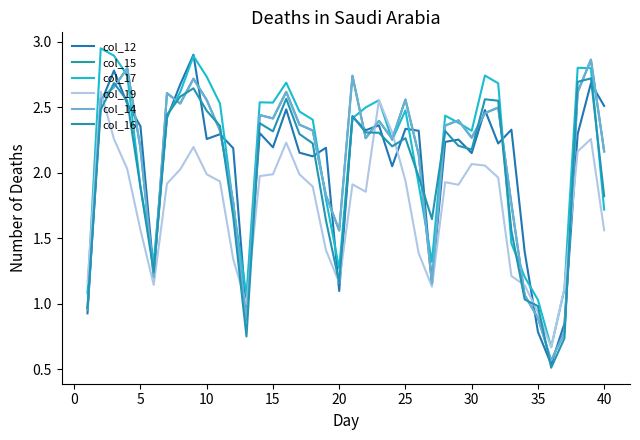

What is the difference between the maximum and minimum values in the col_14 series?

2.3